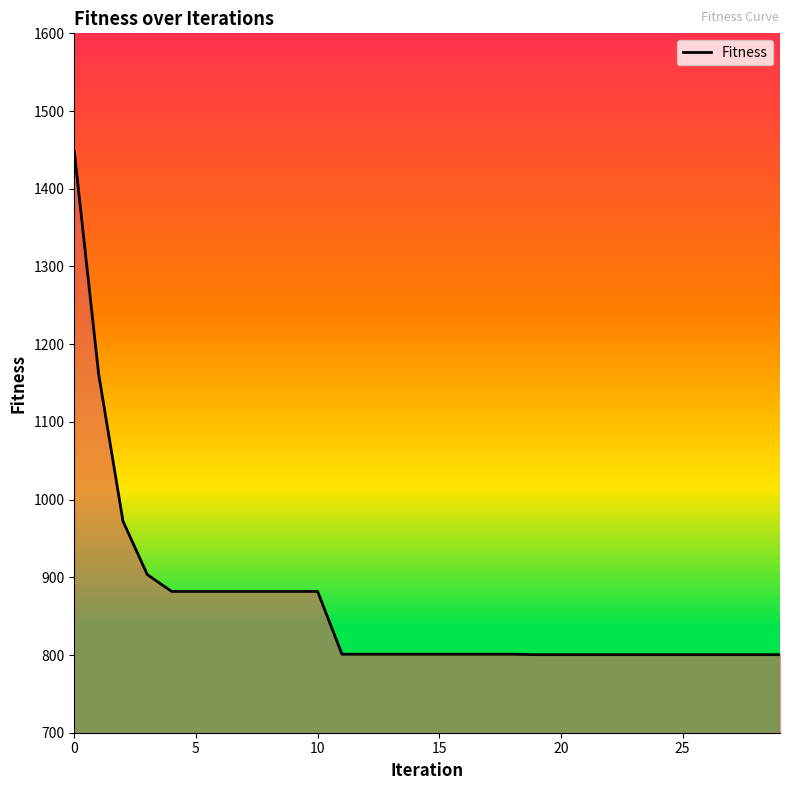

What is the smallest value displayed?

800.5